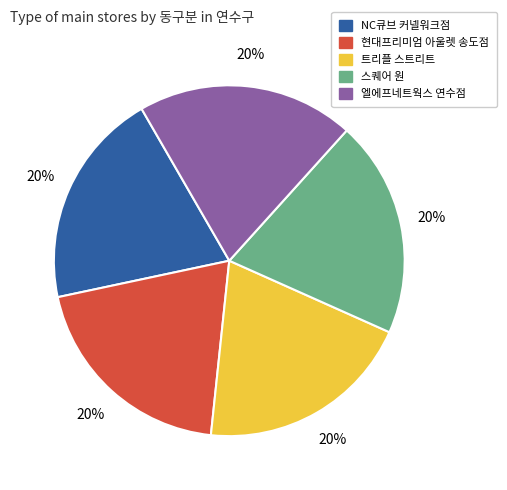

What is the ratio of the value at 트리플 스트리트 to the value at 엘에프네트웍스 연수점?

1.0